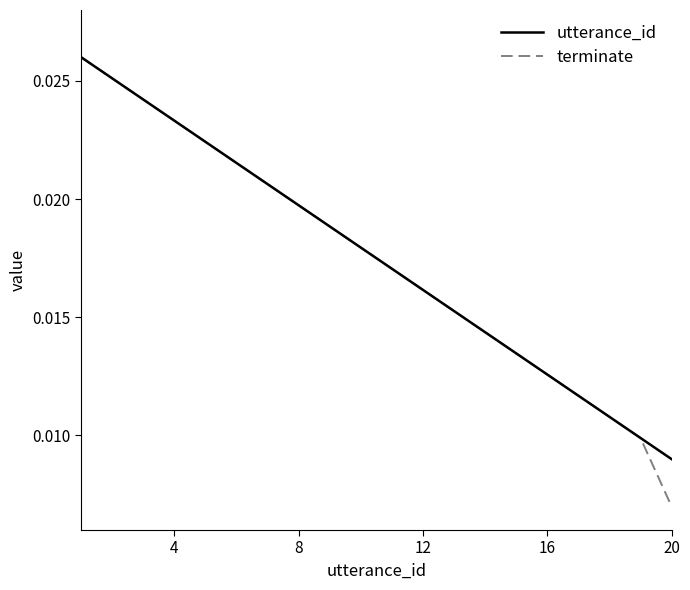

Which series has the largest range (max minus min)?

terminate